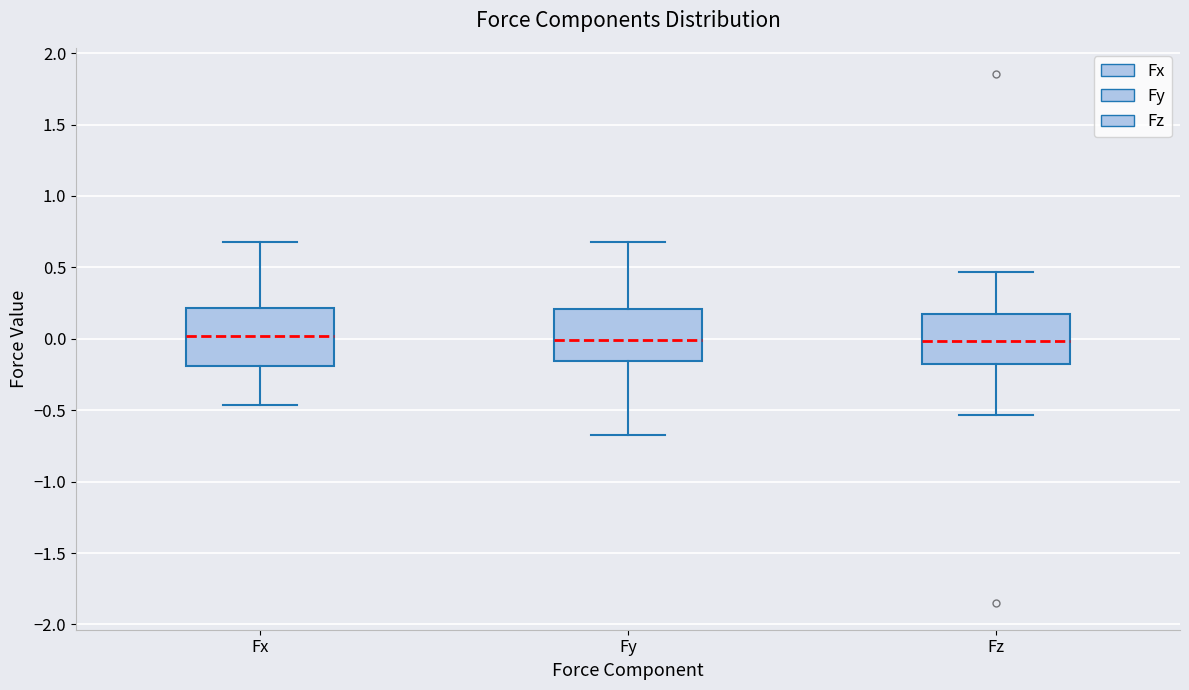

Reading left to right, transcribe this box plot: for each box, give where its median line is, the range the box spans, and where its two whiskers end, as read against the y-axis. The values are not printed on the chart, so give them approximately, as read against the axis.

Fx: median 0.00, box -0.20 to 0.20, whiskers -0.45 to 0.70
Fy: median 0.00, box -0.15 to 0.20, whiskers -0.70 to 0.70
Fz: median 0.00, box -0.20 to 0.15, whiskers -0.55 to 0.45